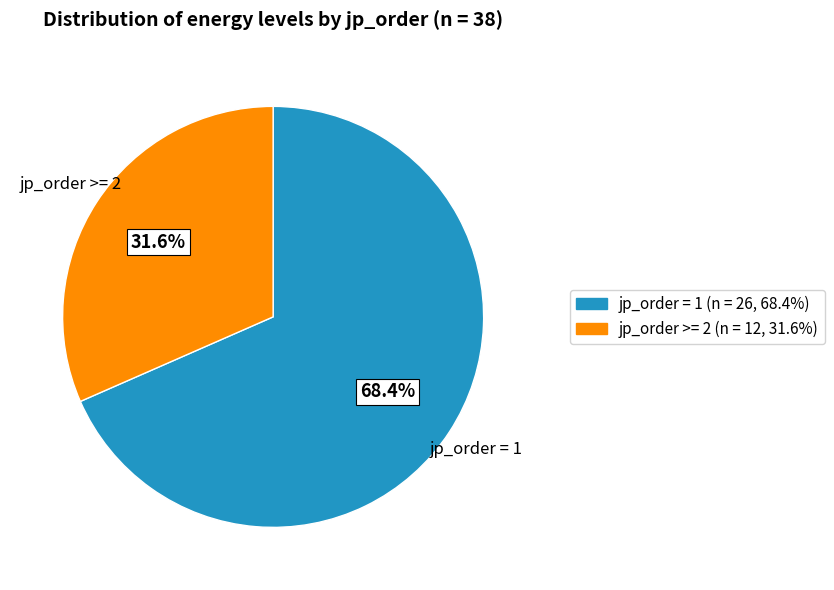

Is there a majority slice in this chart?

Yes